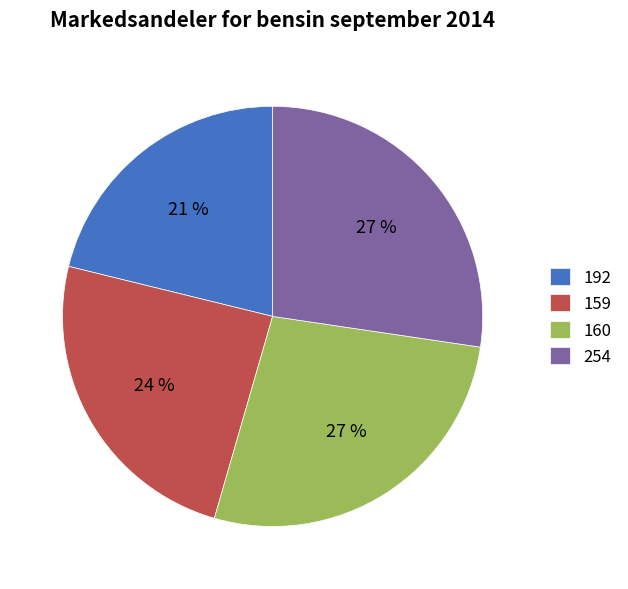

Is 159 the majority of the pie?

No